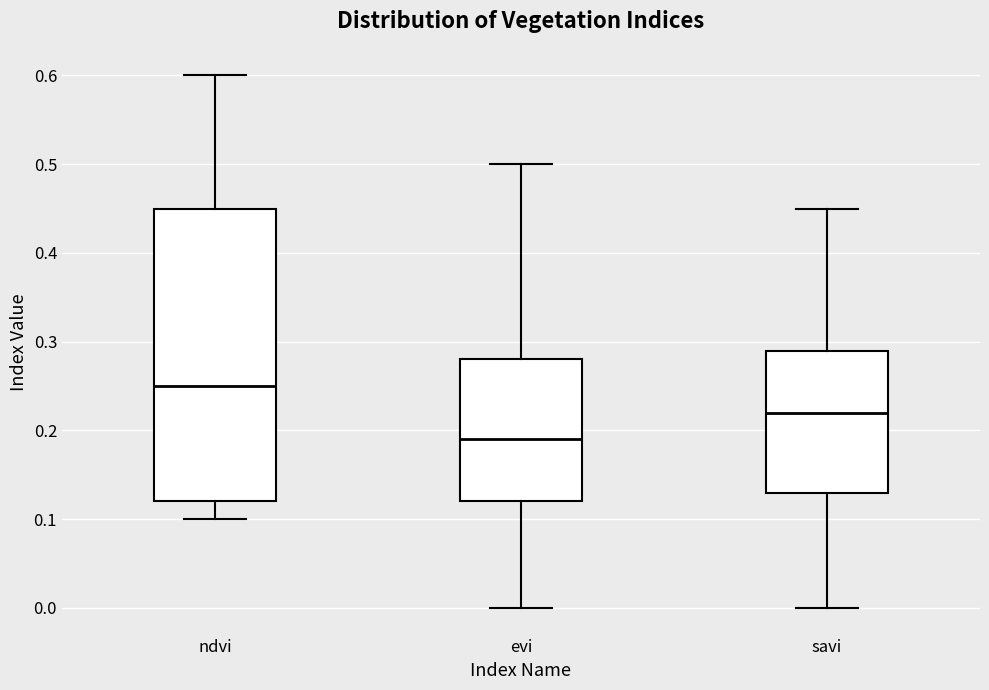

Reading left to right, transcribe this box plot: for each box, give where its median line is, the range the box spans, and where its two whiskers end, as read against the y-axis. The values are not printed on the chart, so give them approximately, as read against the axis.

ndvi: median 0.25, box 0.12 to 0.45, whiskers 0.10 to 0.60
evi: median 0.19, box 0.12 to 0.28, whiskers 0.00 to 0.50
savi: median 0.22, box 0.13 to 0.29, whiskers 0.00 to 0.45